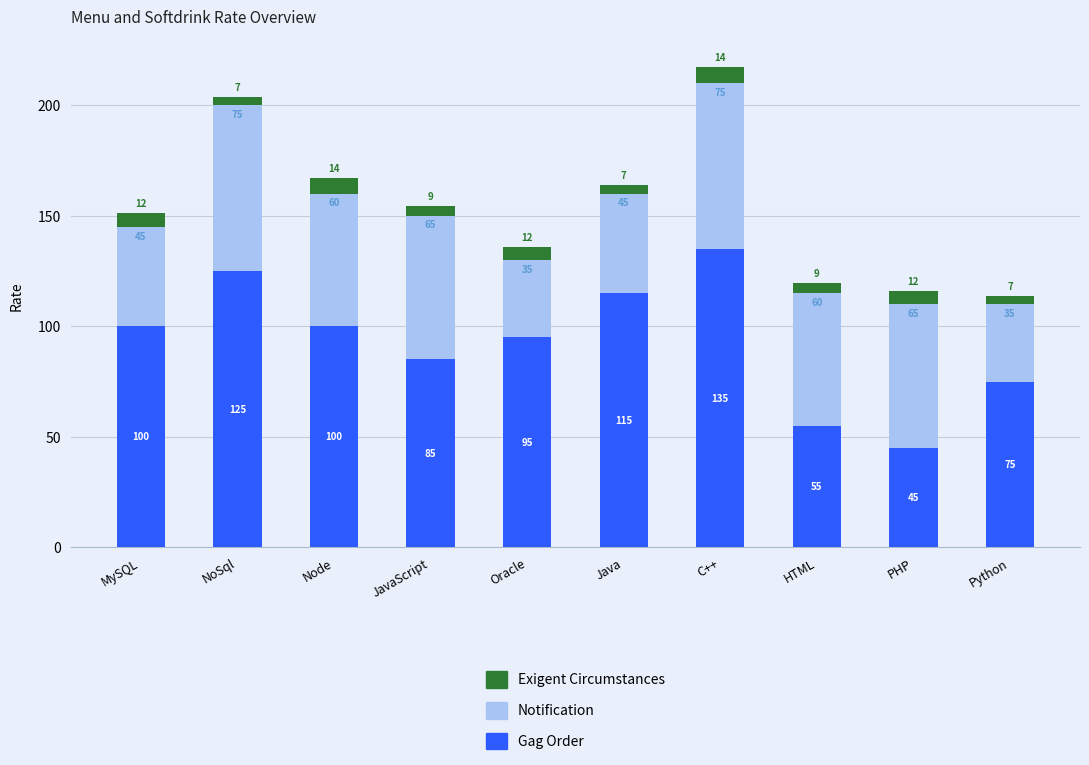

Is it true that Gag Order equals 171.1 at NoSql?

False